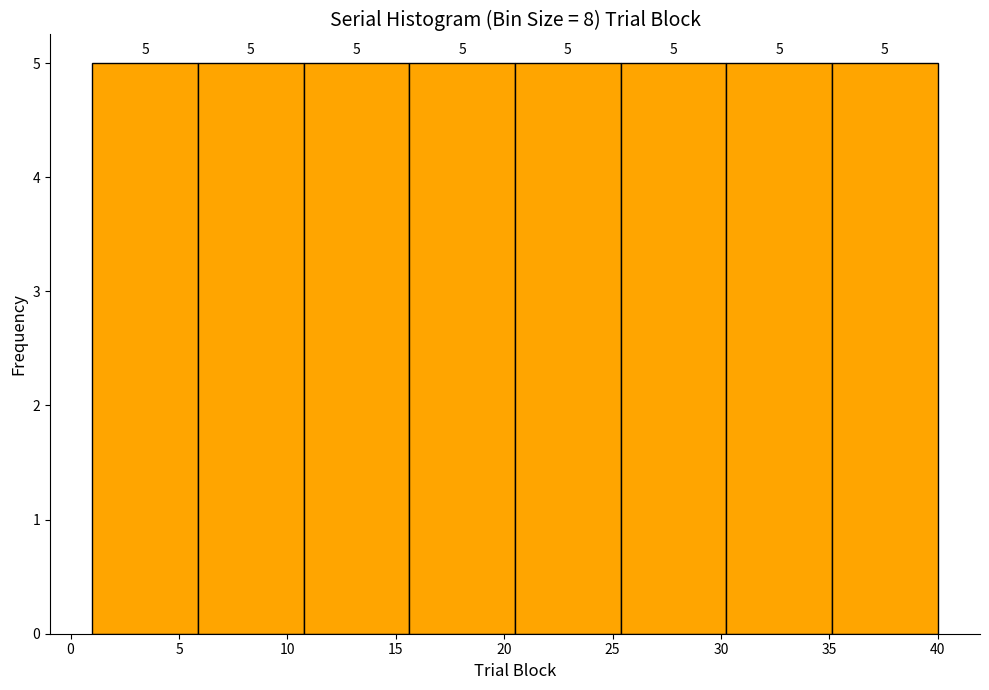

Reading left to right, list every bar in this chart as the range it spans on the x-axis followed by its height. The bar edges are not printed on the chart, so give them approximately, as read against the axis.

1.0 to 6.0: 5
6.0 to 11.0: 5
11.0 to 15.5: 5
15.5 to 20.5: 5
20.5 to 25.5: 5
25.5 to 30.5: 5
30.5 to 35.0: 5
35.0 to 40.0: 5